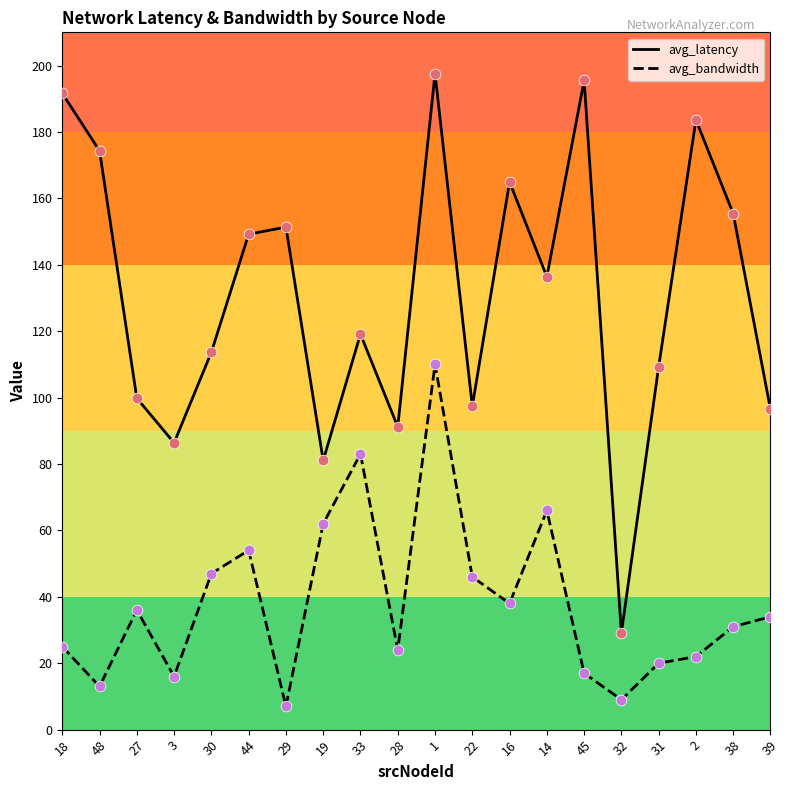

Which series has the largest total across all categories?

avg_latency